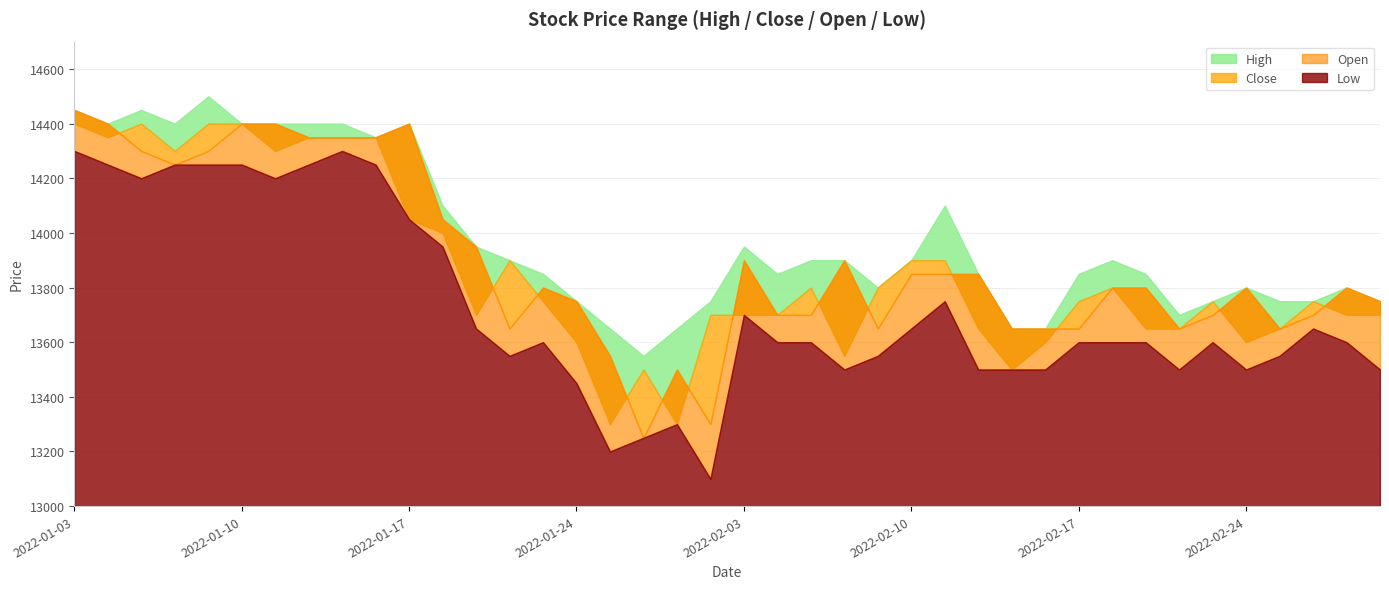

The value of Low at 2022-01-21 is 13600. True or false?

True